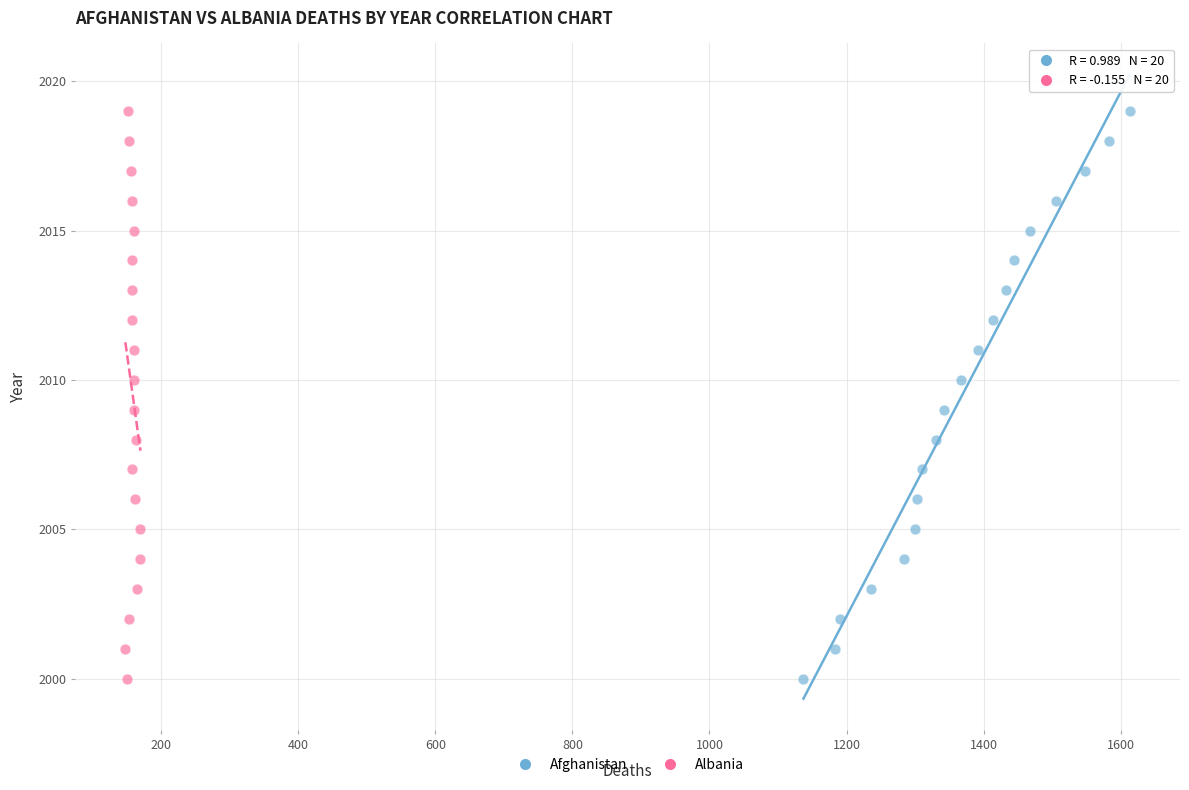

What are all the series names shown in the legend?

Afghanistan, Albania